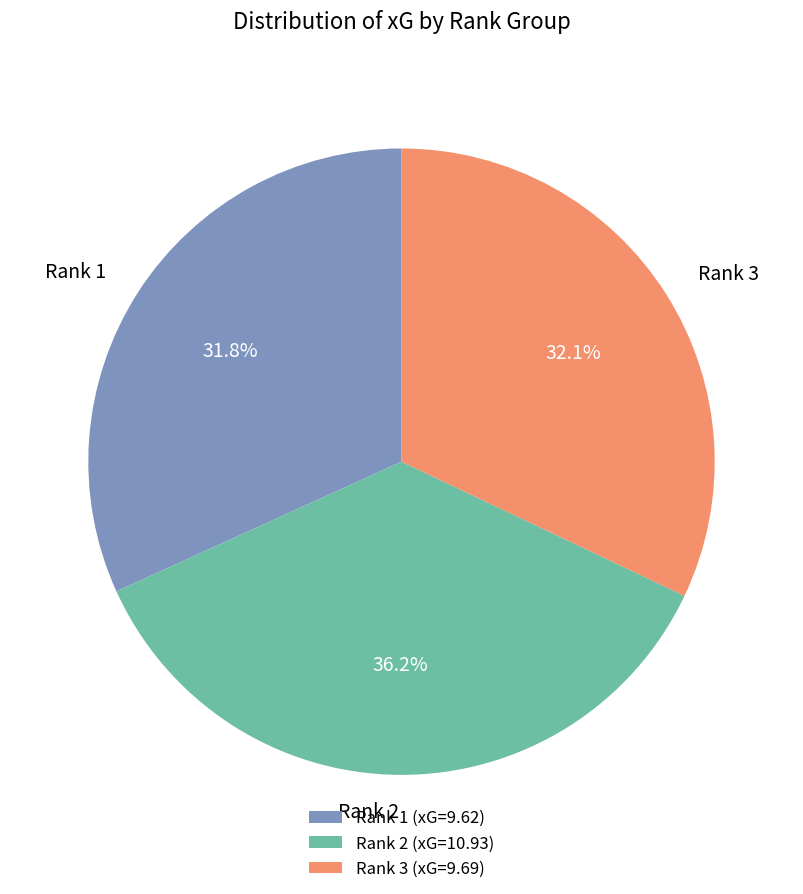

Is there a majority slice in this chart?

No